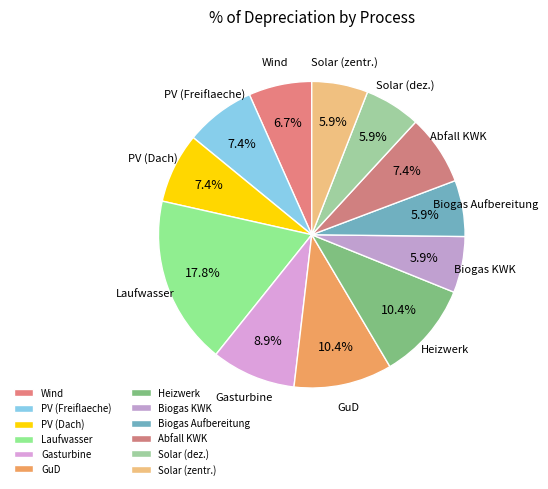

What is the smallest slice in the pie chart?

Biogas KWK